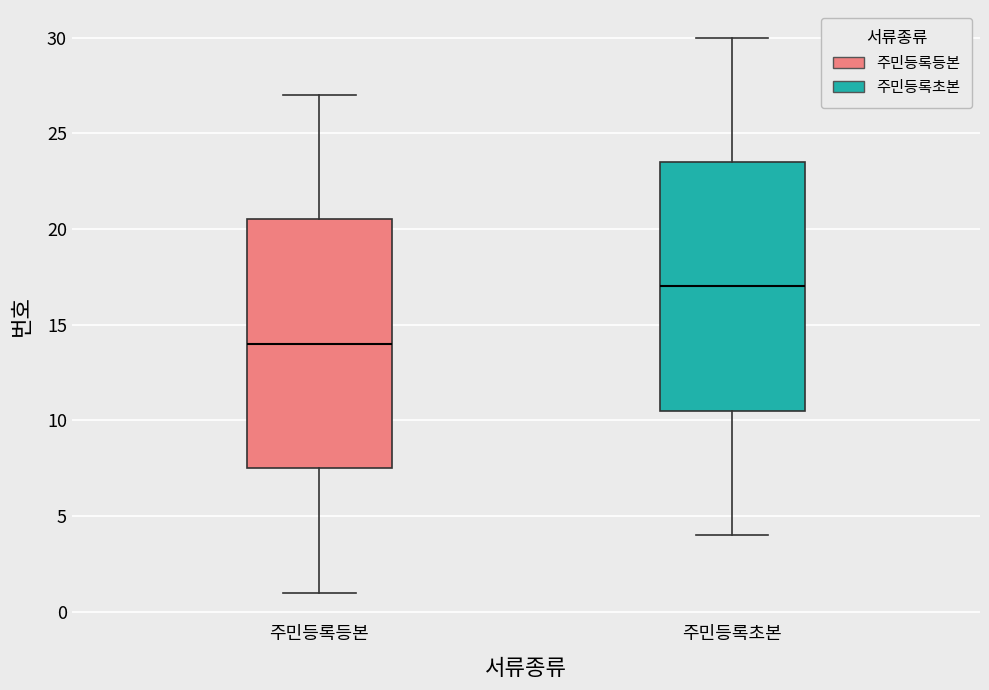

Where does the upper whisker of the box for 주민등록등본 end on the y-axis? The values are not printed on the chart, so give them approximately, as read against the axis.

27.0